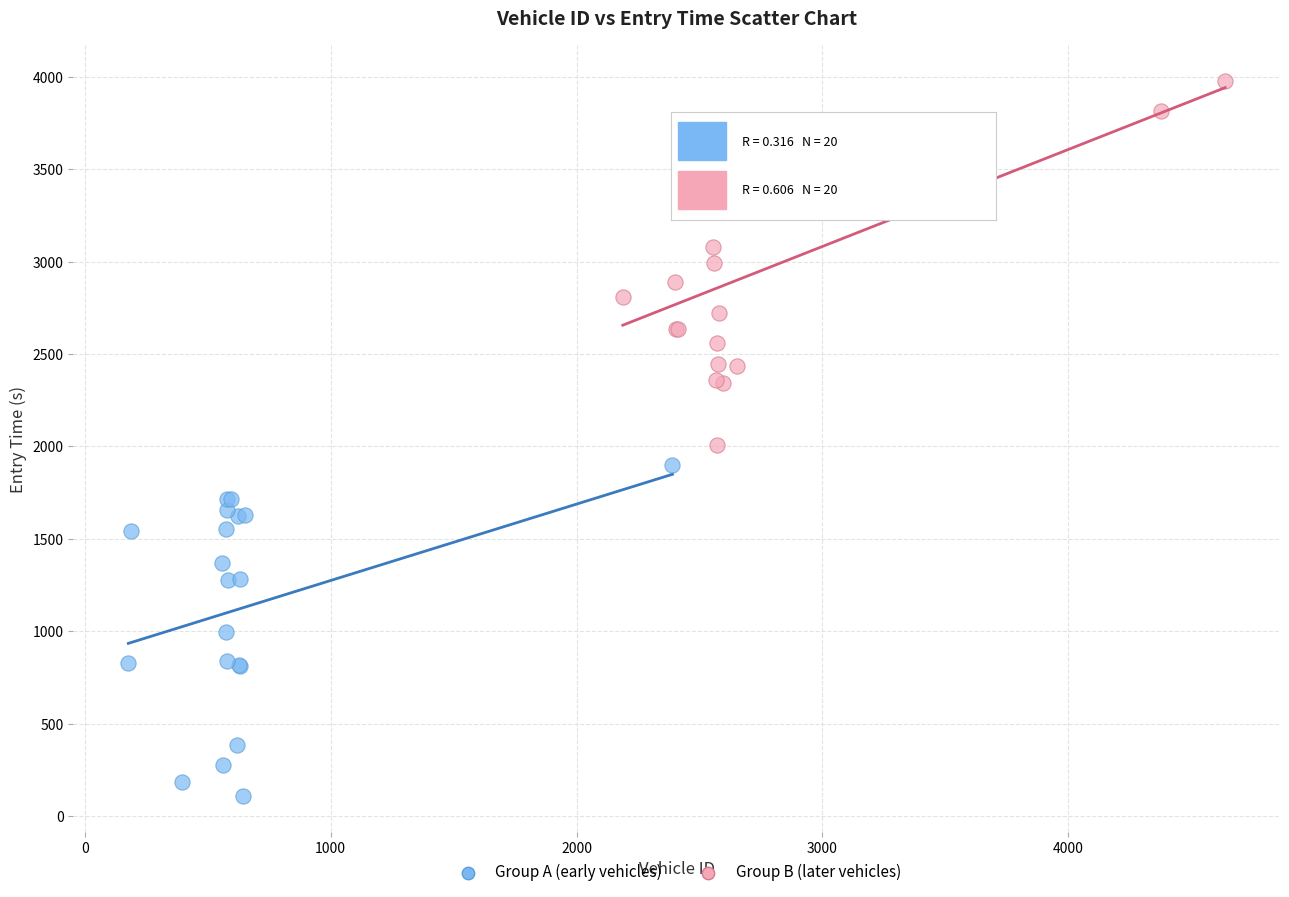

Which series reaches the minimum Y coordinate?

Group A (early vehicles)